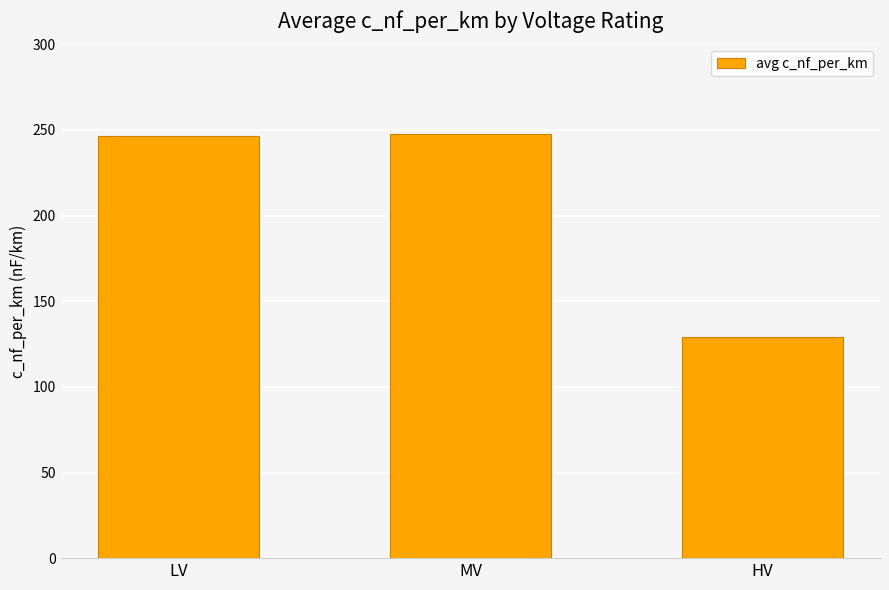

What is the greatest value displayed?

247.8